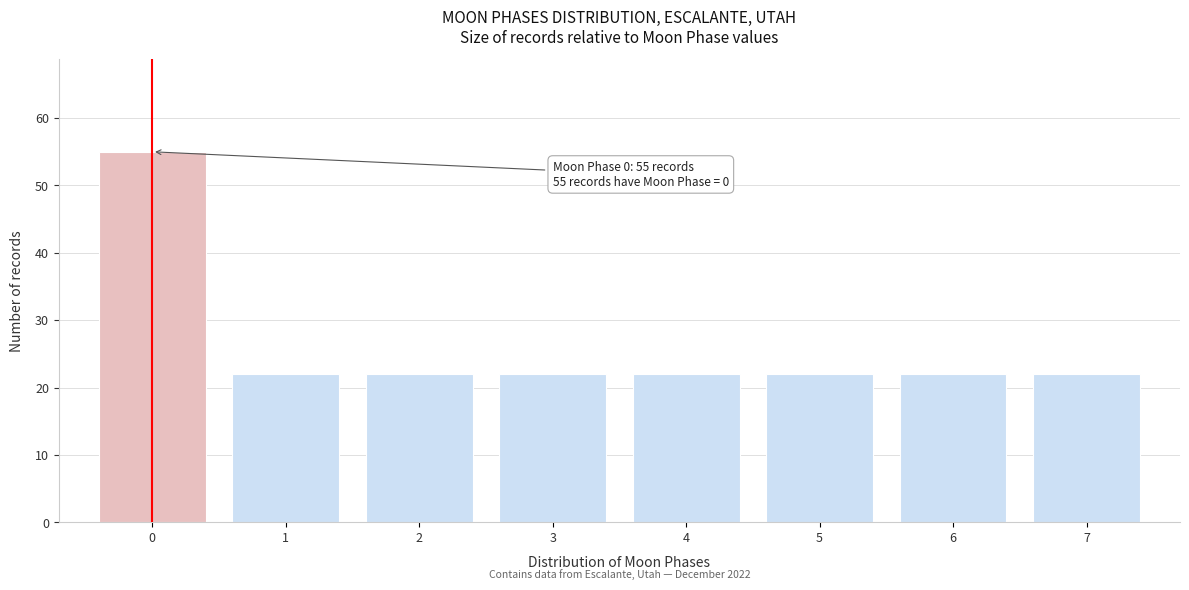

Reading left to right, list all the values displayed in this chart.

0=55	1=22	2=22	3=22	4=22	5=22	6=22	7=22